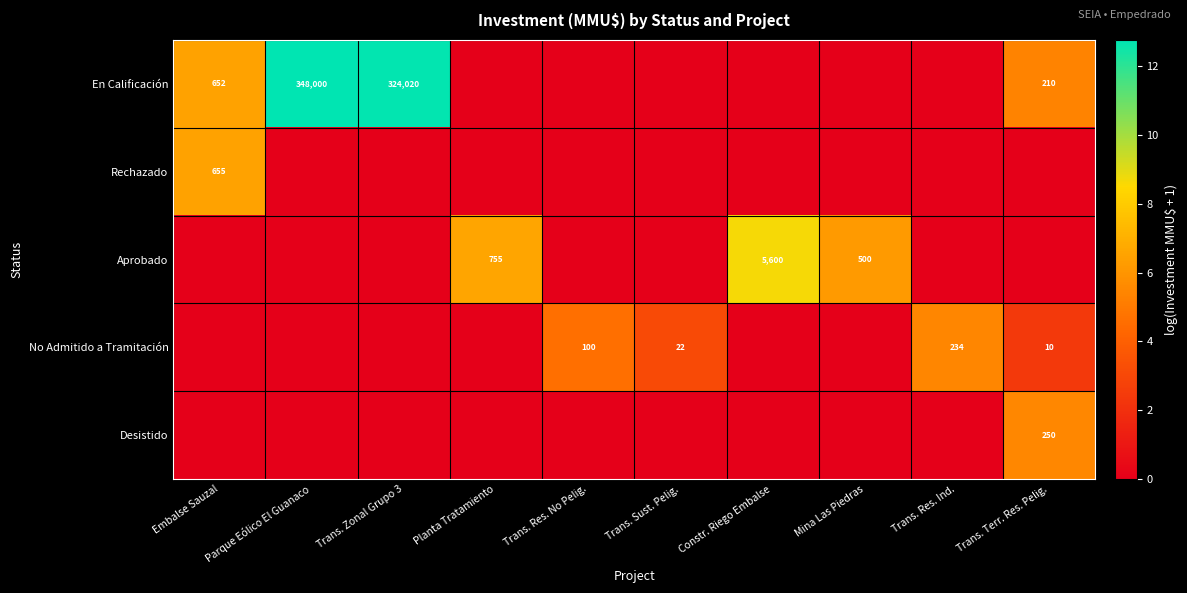

How many series are shown in this chart?

5